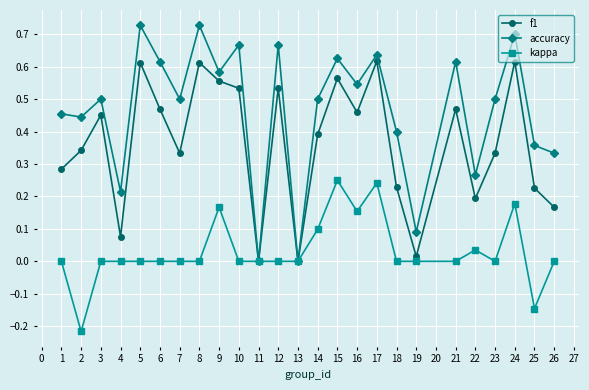

Rank the series by their maximum value, from lowest to highest.

kappa, f1, accuracy